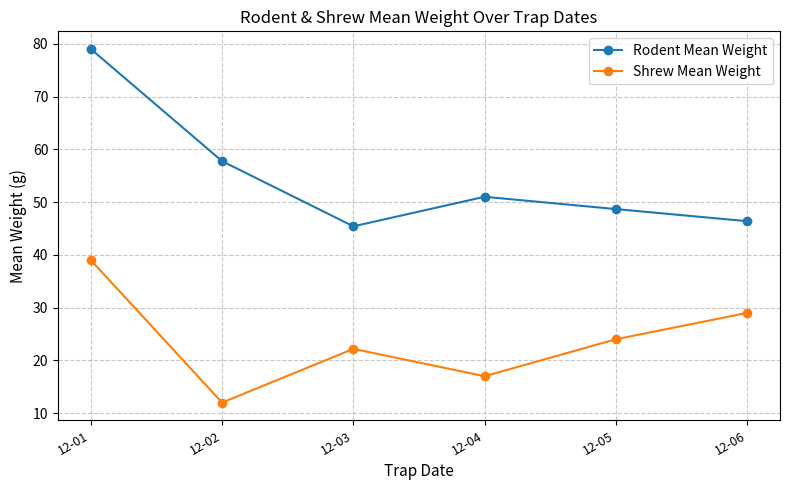

How many distinct data groups are displayed?

2